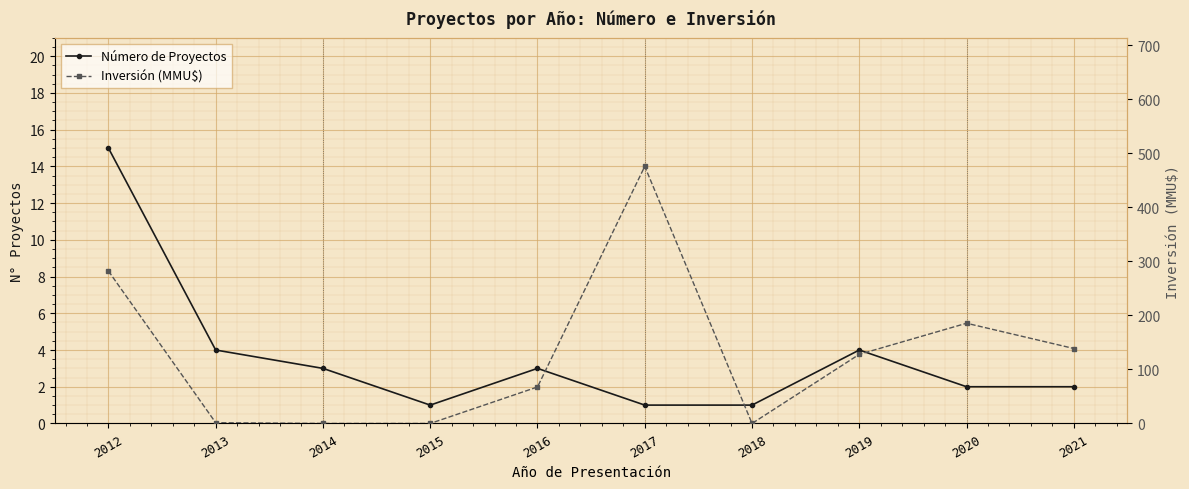

The value of Inversión (MMU$) at 2020 is 185.6. True or false?

True